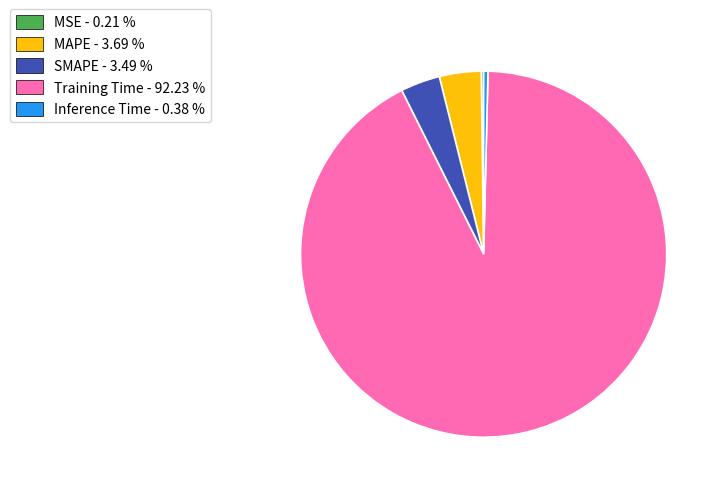

True or false: SMAPE accounts for 16% of the total.

False